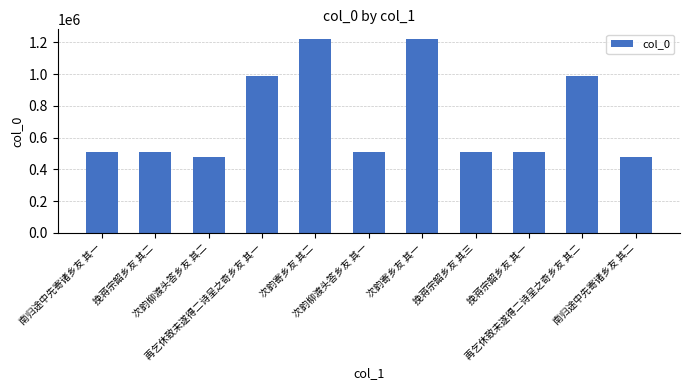

What is the value of the 11th bar from the left?

479819